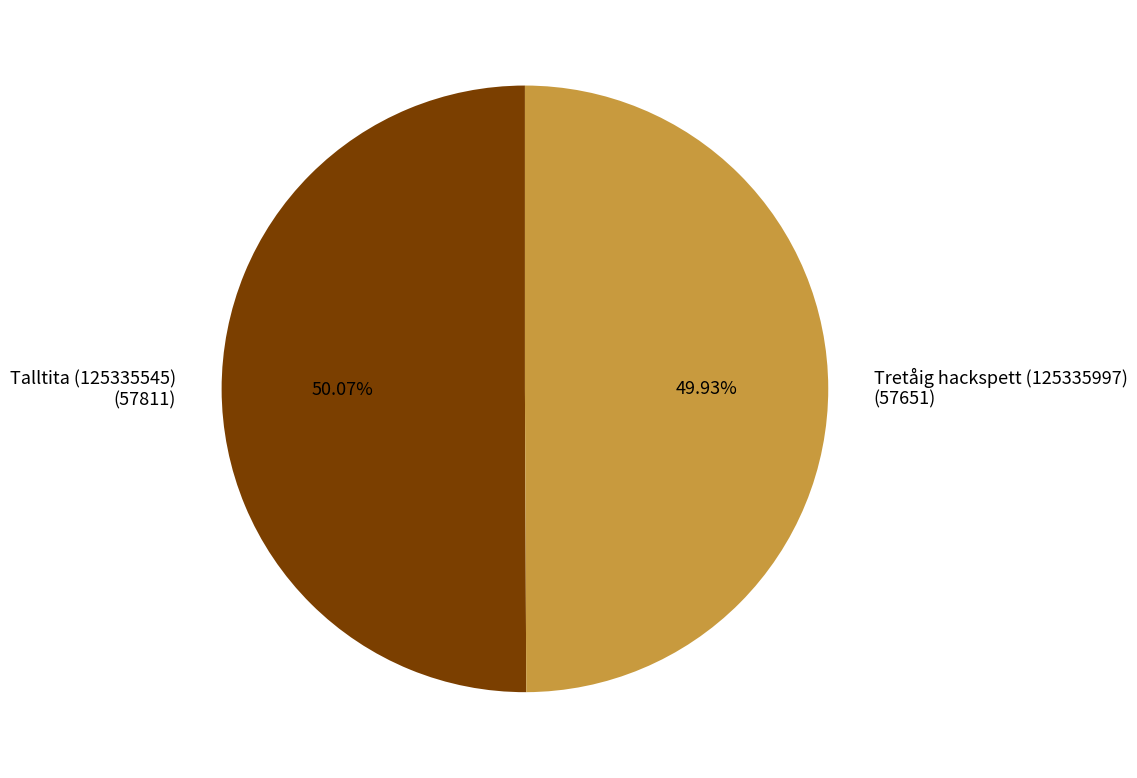

The Tretåig hackspett (125335997) slice represents 40% of the pie. True or false?

False